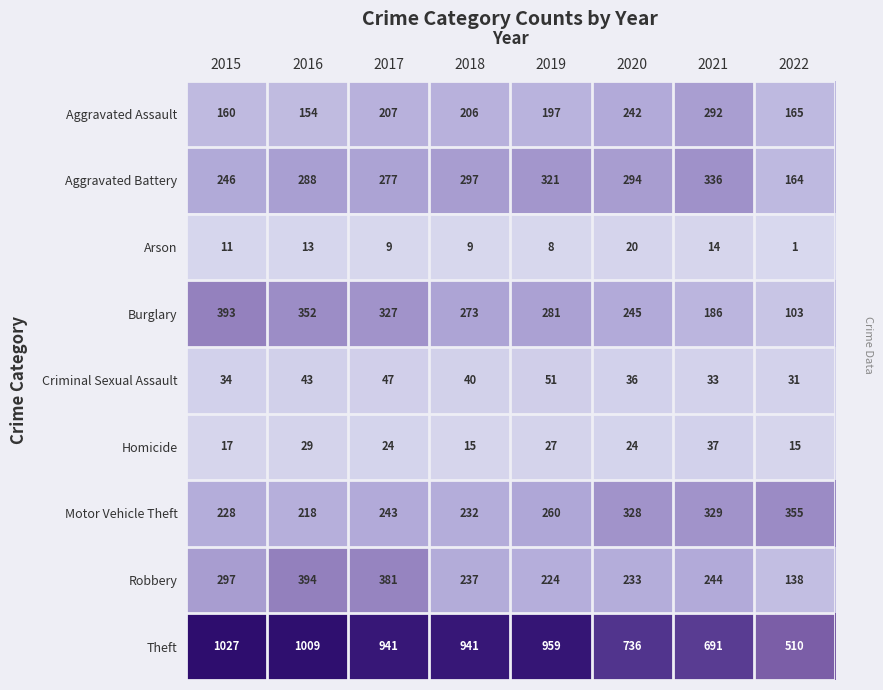

Rank the series by their maximum value, from highest to lowest.

Theft, Robbery, Burglary, Motor Vehicle Theft, Aggravated Battery, Aggravated Assault, Criminal Sexual Assault, Homicide, Arson